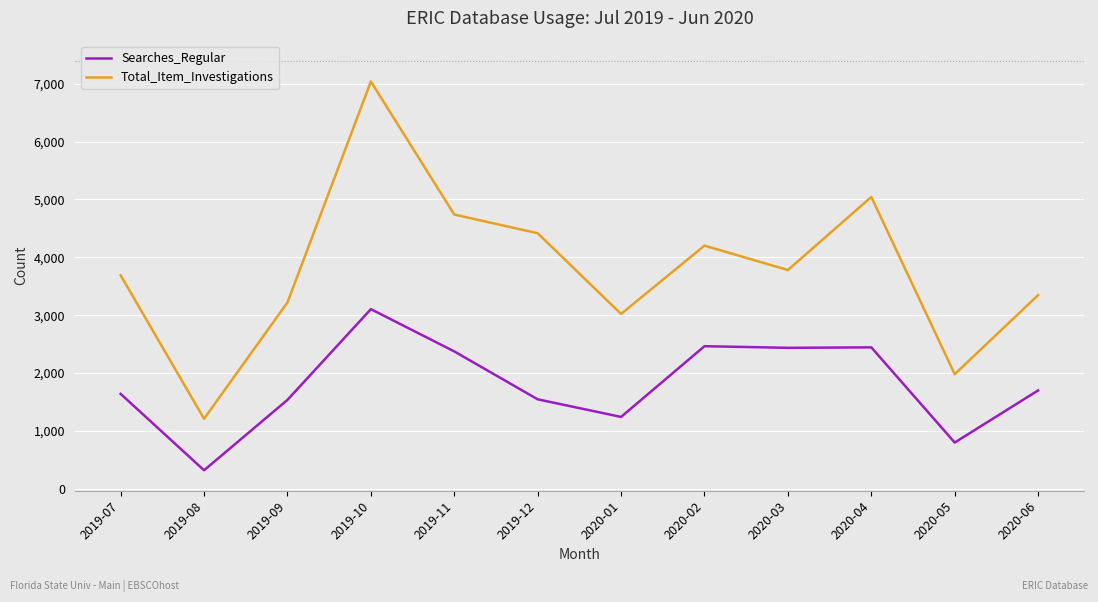

At which label is Total_Item_Investigations closest to 4124?

2020-02